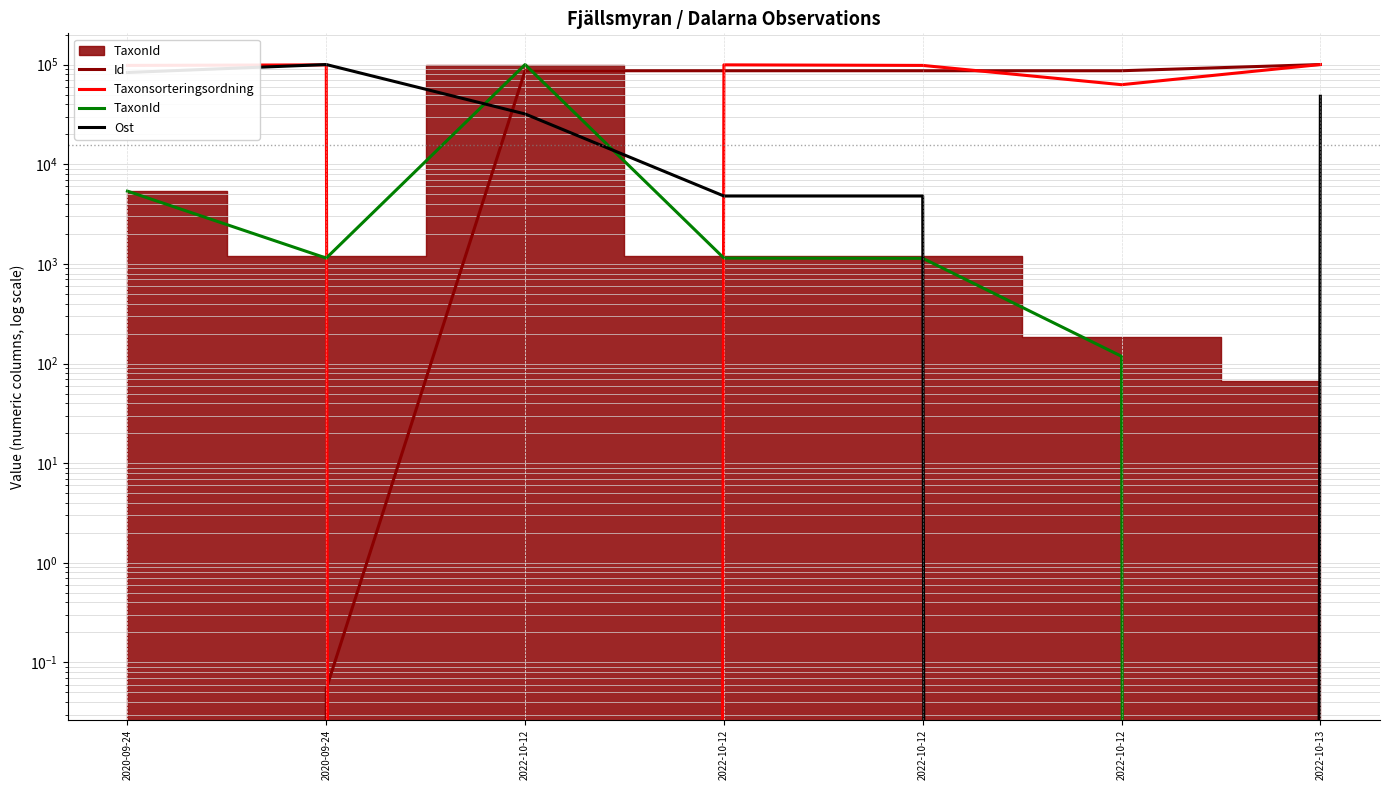

The TaxonId series shows 5368.6 at 2020-09-24. True or false?

True